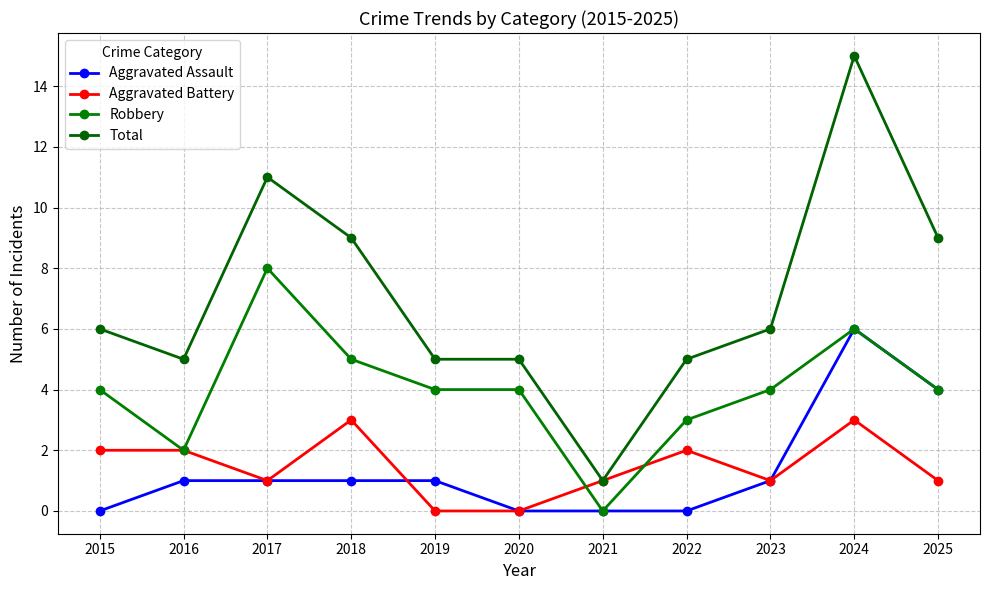

Rank the categories by Aggravated Assault value from lowest to highest.

2015, 2020, 2021, 2022, 2016, 2017, 2018, 2019, 2023, 2025, 2024